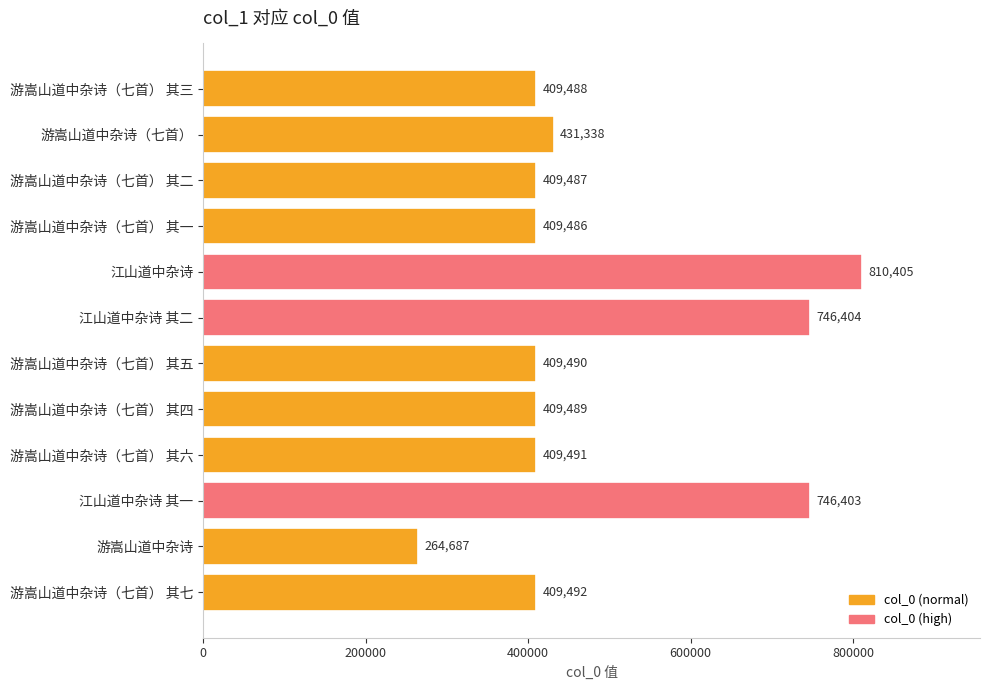

What is the difference between the values at 江山道中杂诗 and 游嵩山道中杂诗（七首） 其七?

400913